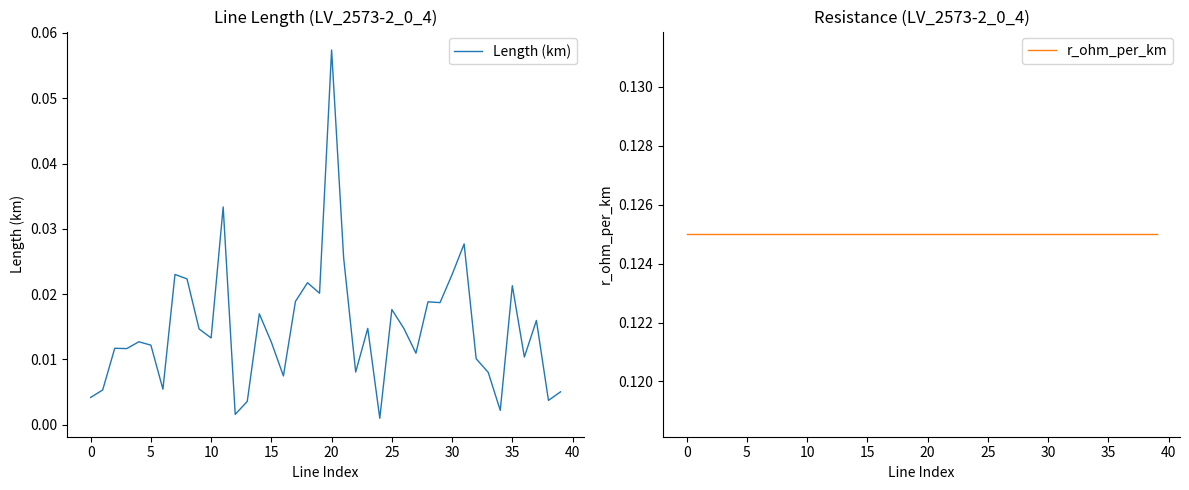

What is the average value of the r_ohm_per_km series?

0.1